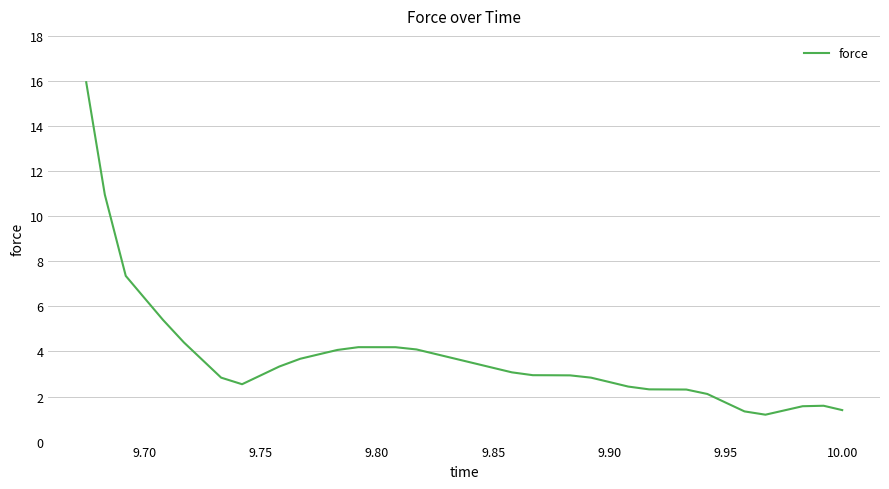

What is the greatest value displayed?

15.9